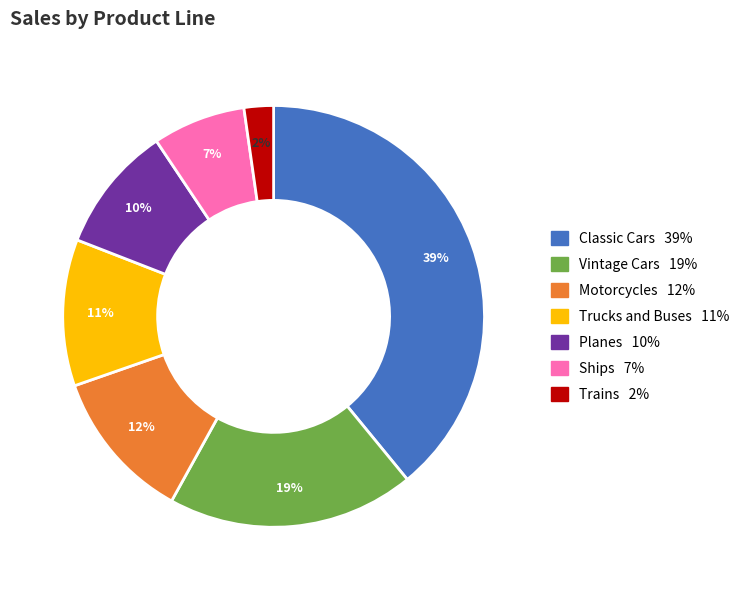

Which has a higher value, Trucks and Buses or Ships?

Trucks and Buses